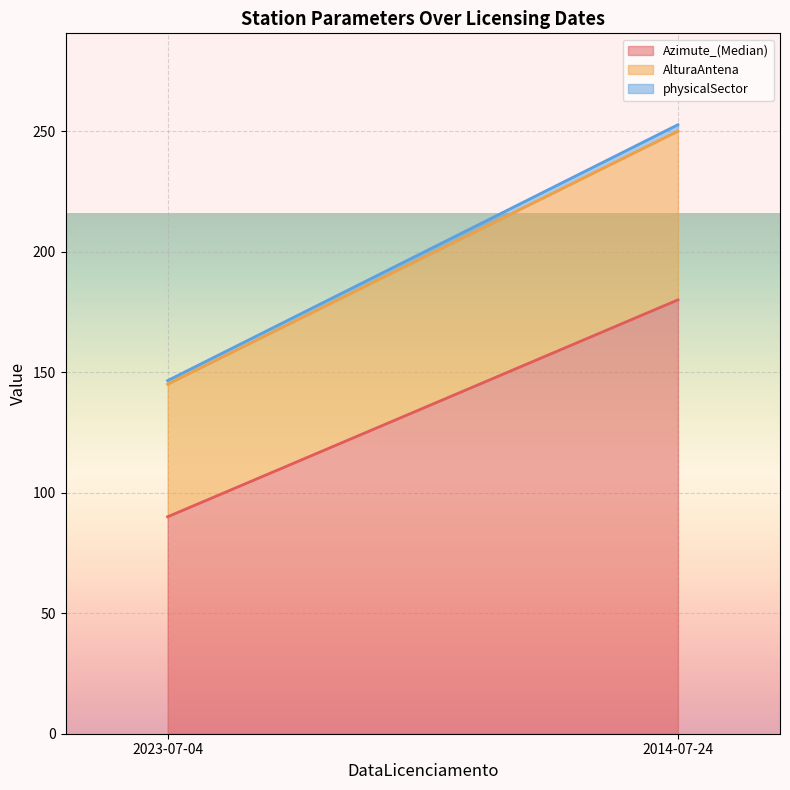

True or false: Azimute_(Median) and physicalSector intersect in this chart.

False